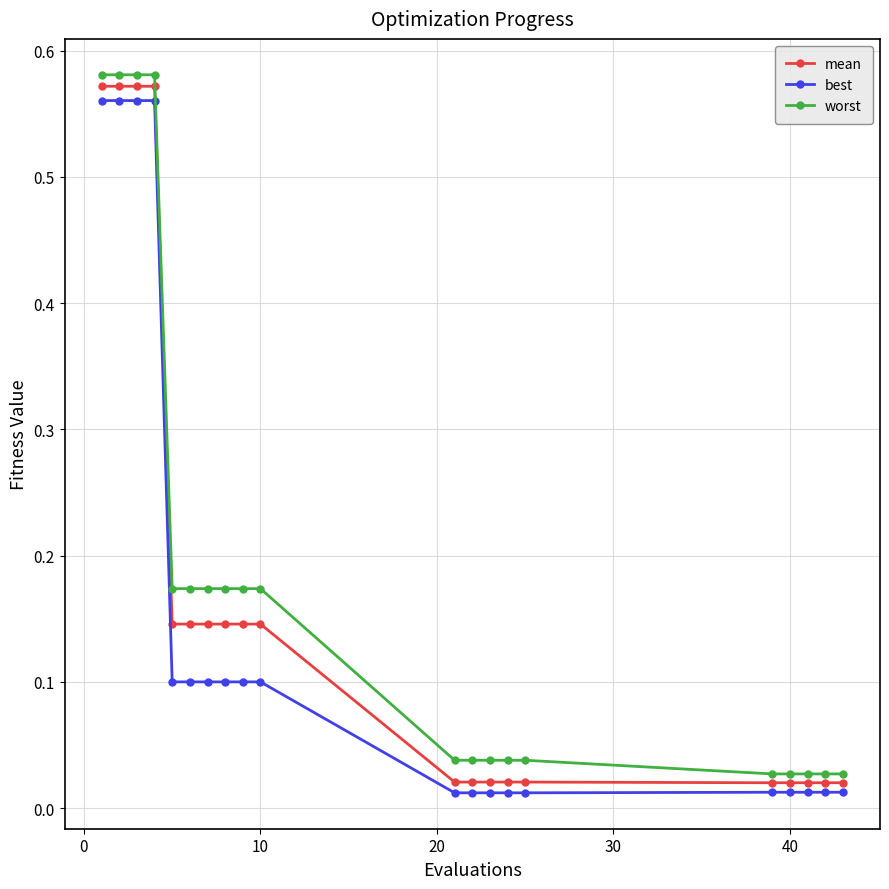

True or false: worst and best intersect in this chart.

False